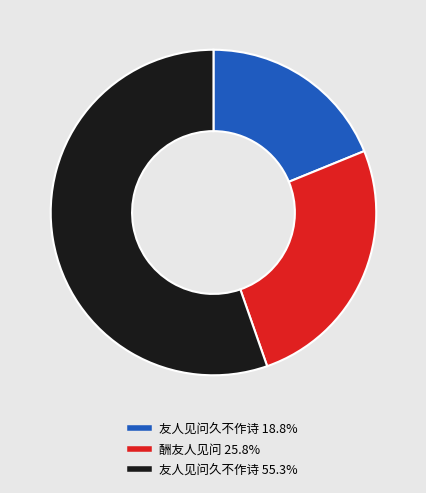

Does any single category account for the majority?

Yes